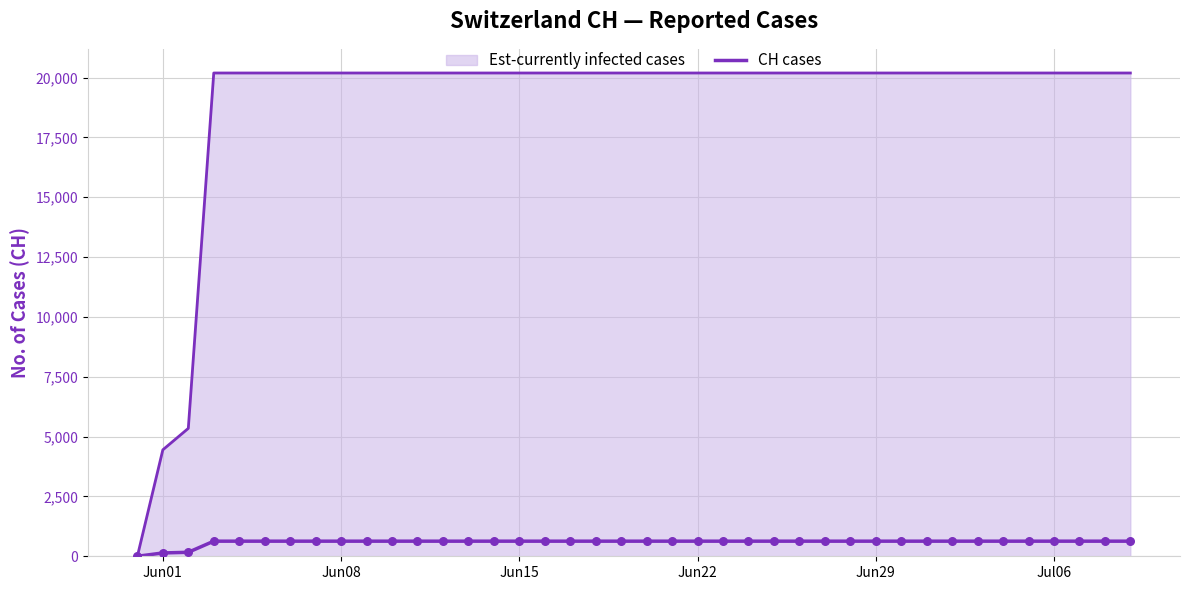

Does the chart have visible grid lines?

Yes